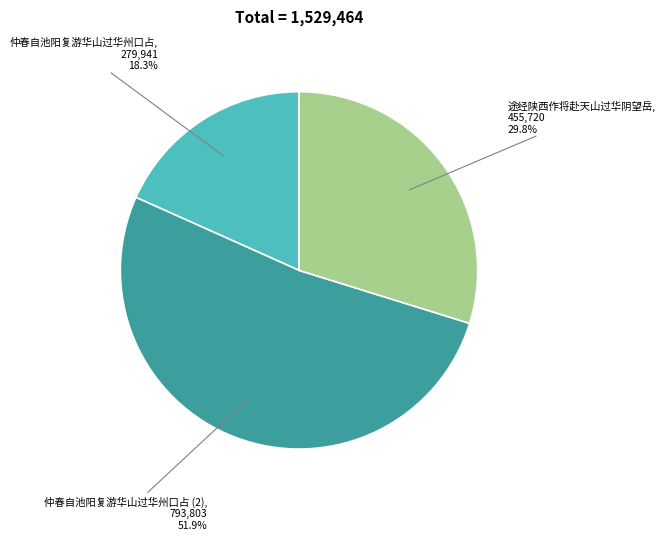

How many slices are in this pie chart?

3